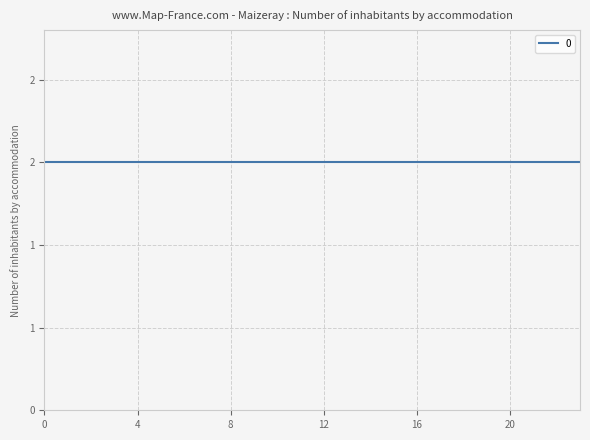

List the labels in order of 1 value, smallest first.

0, 1, 2, 3, 4, 5, 6, 7, 8, 9, 10, 11, 12, 13, 14, 15, 16, 17, 18, 19, 20, 21, 22, 23